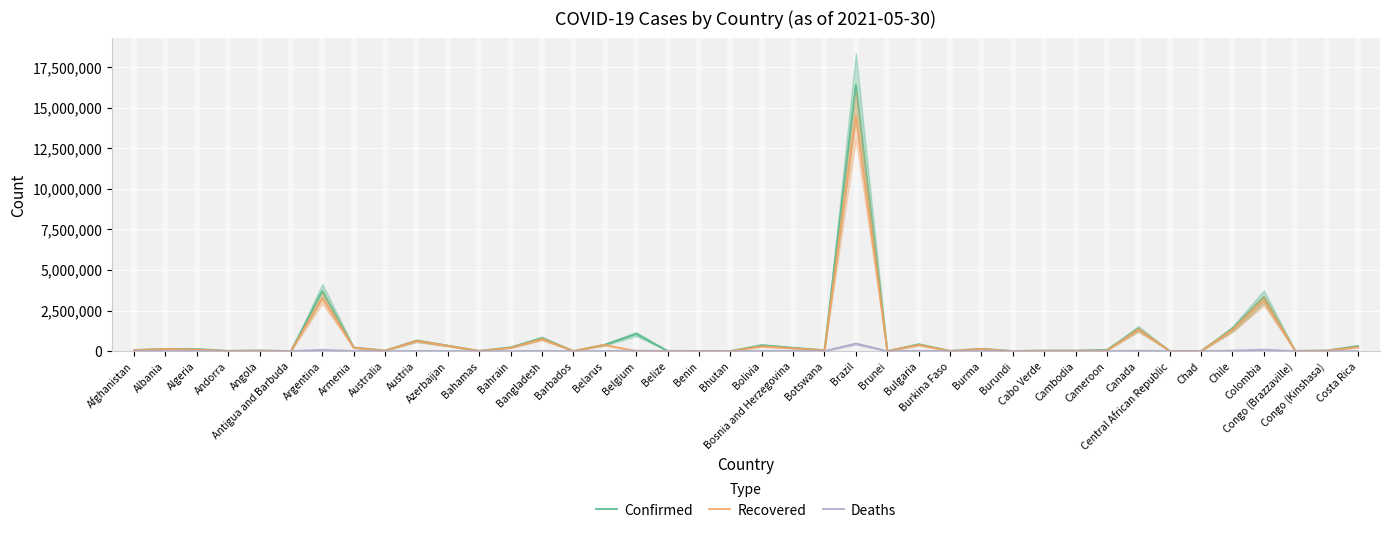

At which category is the sum across all series the highest?

Brazil